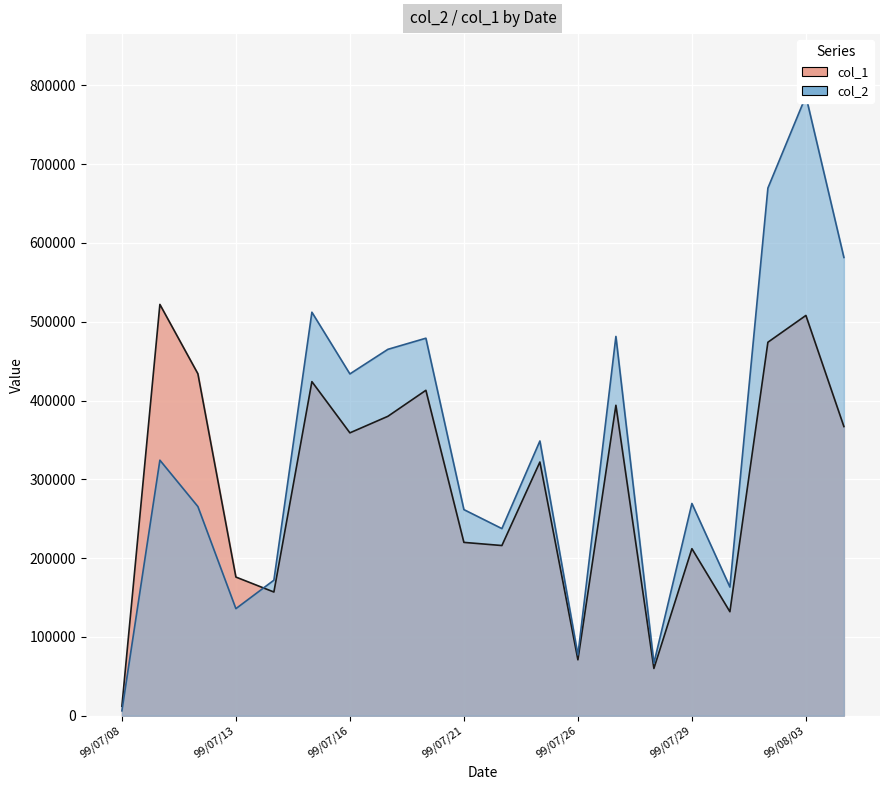

List the series in order of their overall mean, highest first.

col_2, col_1